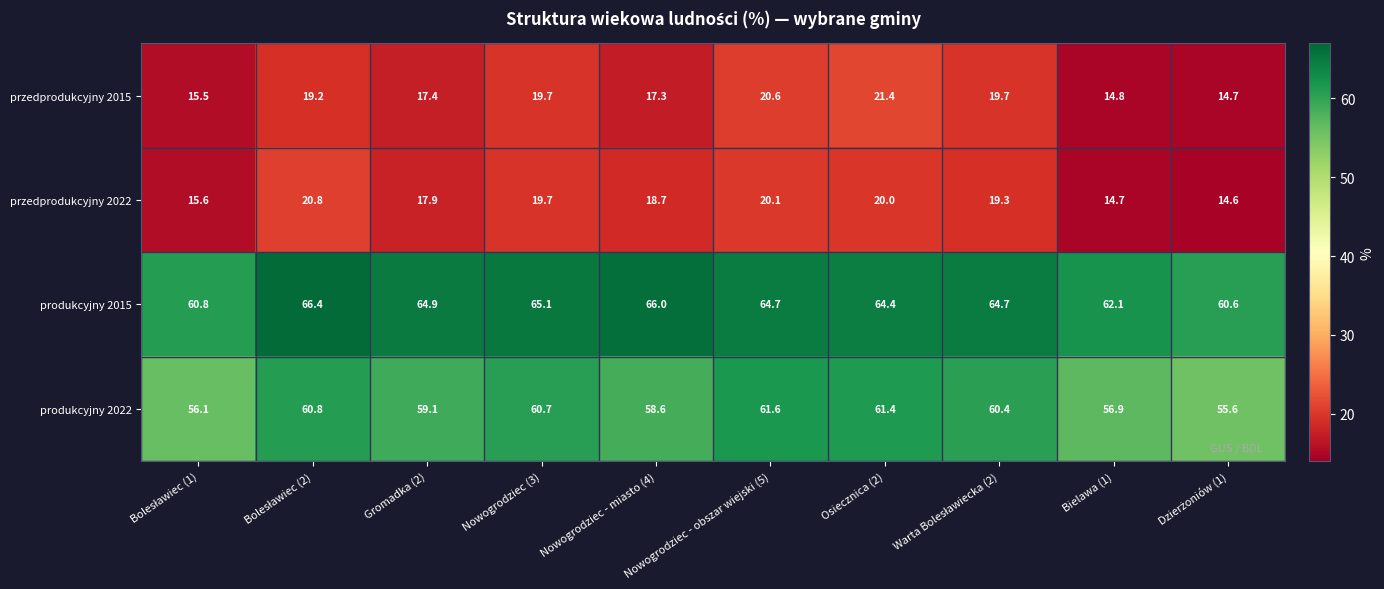

At how many categories does at least one series exceed 29?

10